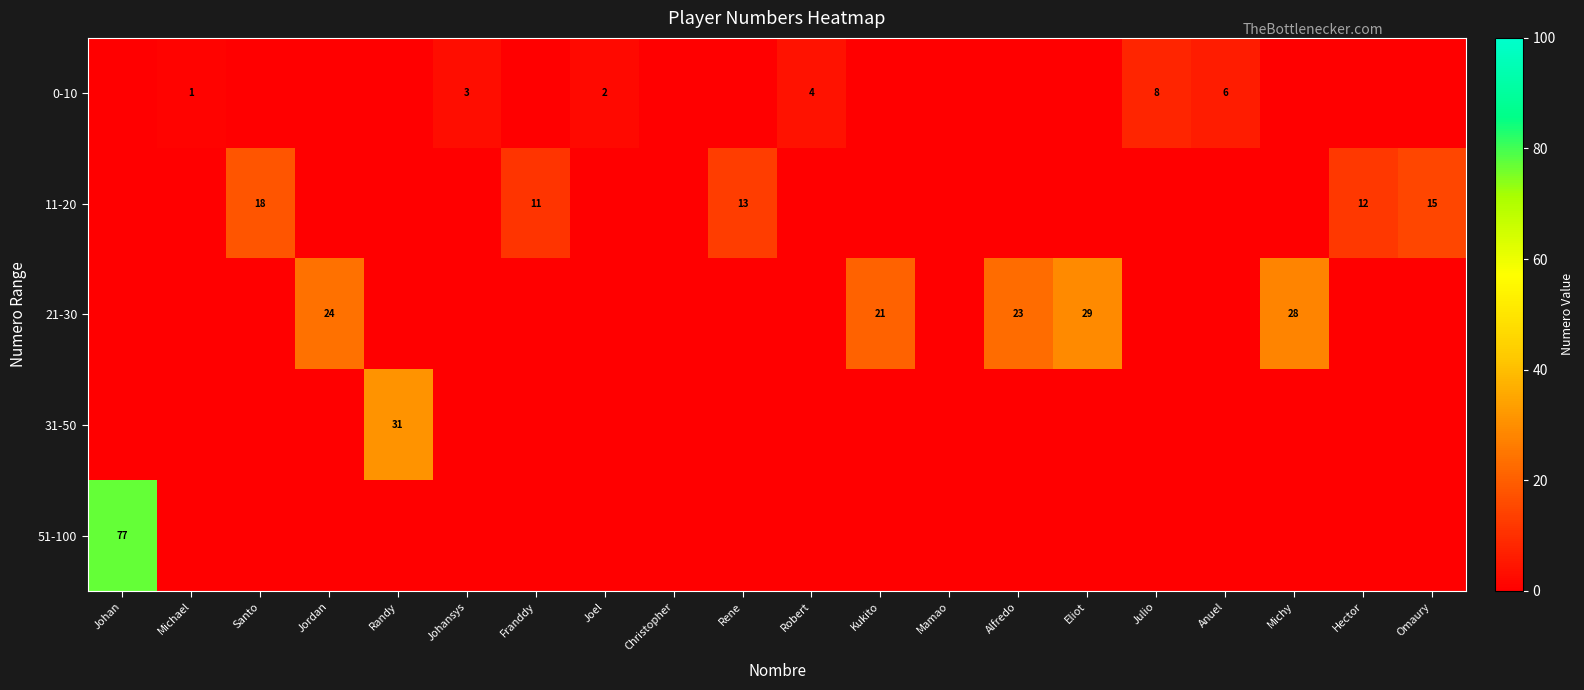

Is it true that 21-30 equals 5 at Jordan?

False